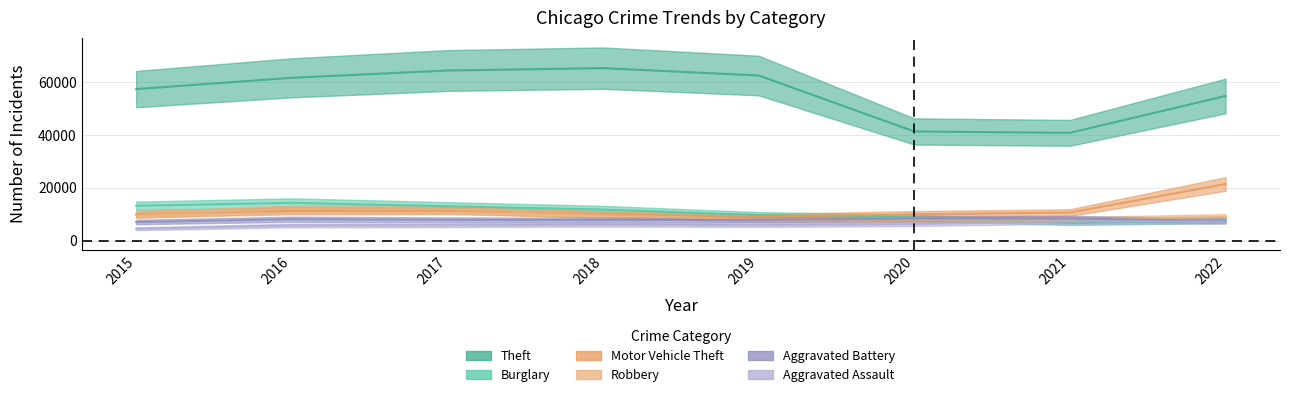

How many lines are shown in the chart?

6